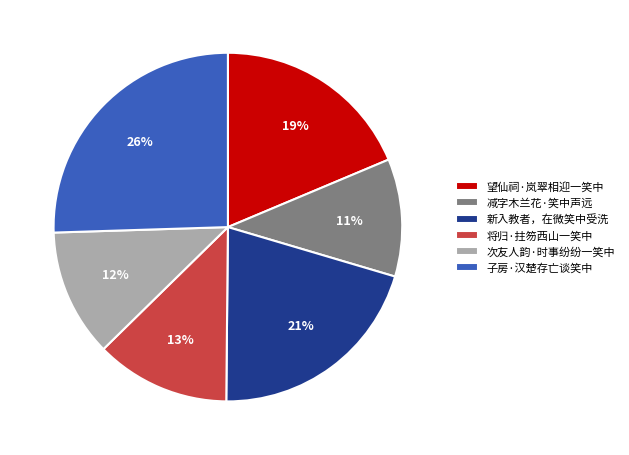

Between 子房·汉楚存亡谈笑中 and 望仙祠·岚翠相迎一笑中, which is larger?

子房·汉楚存亡谈笑中